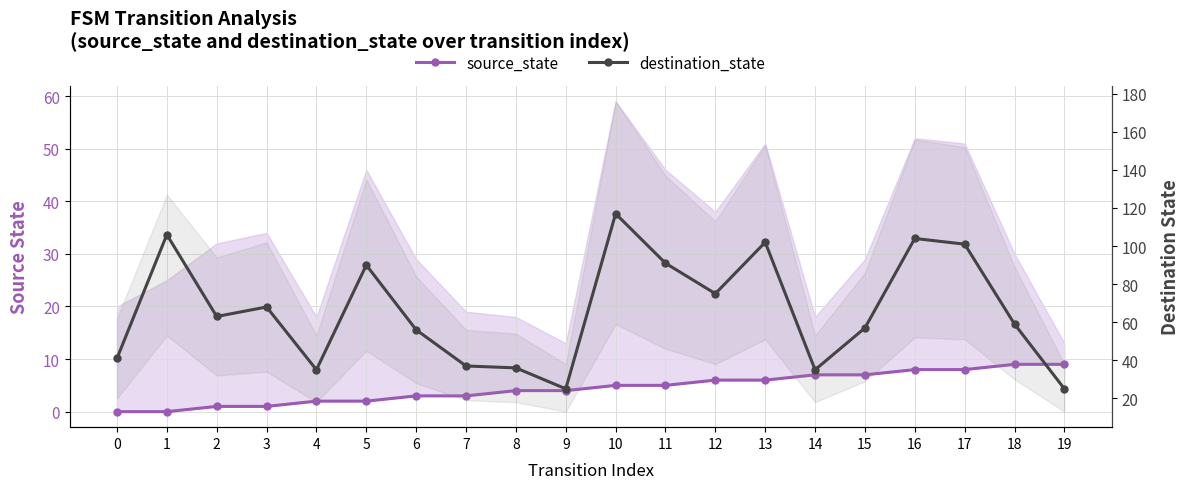

Which series has the largest range (max minus min)?

destination_state